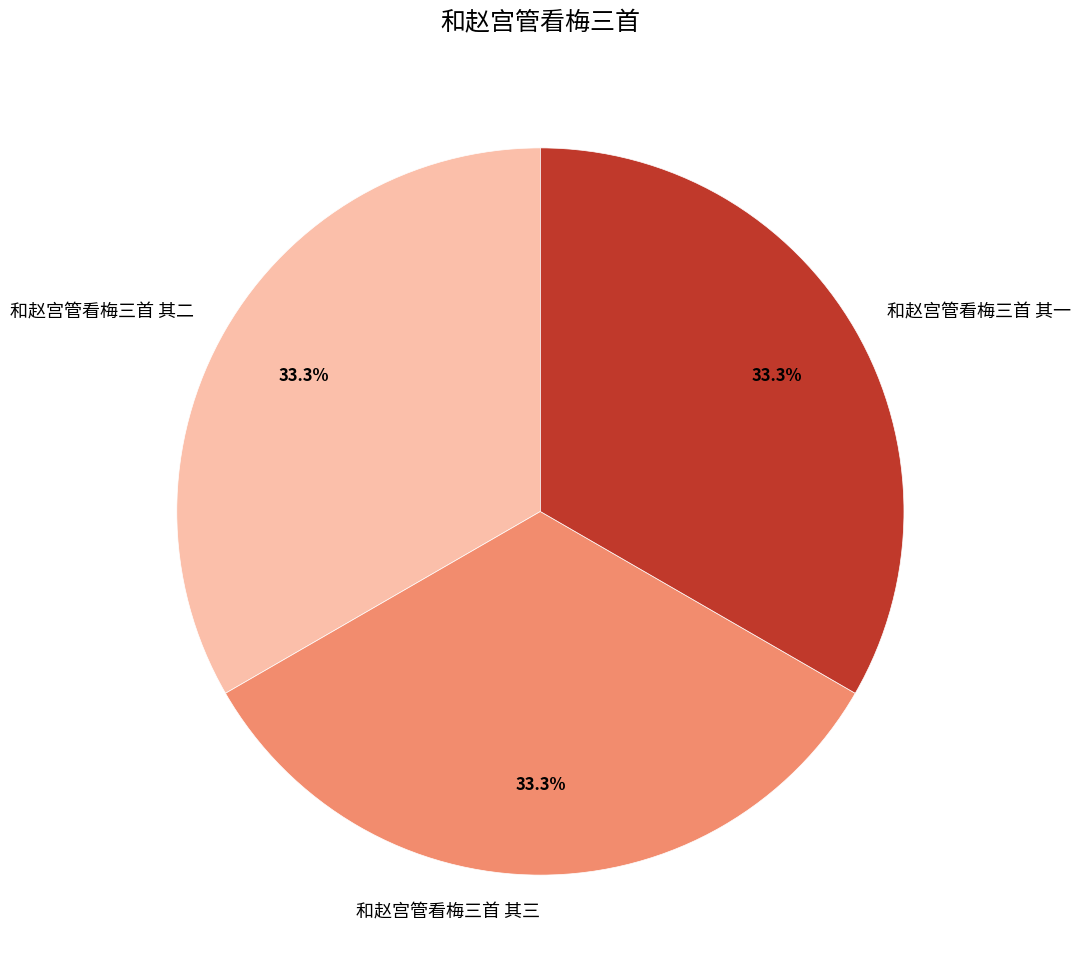

What is the ratio of the value at 和赵宫管看梅三首 其二 to the value at 和赵宫管看梅三首 其一?

1.0